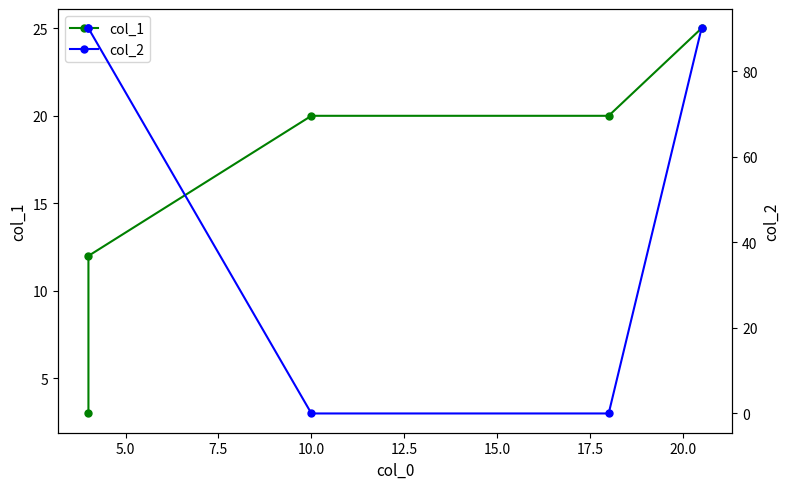

Does the chart display data point markers on the line(s)?

Yes